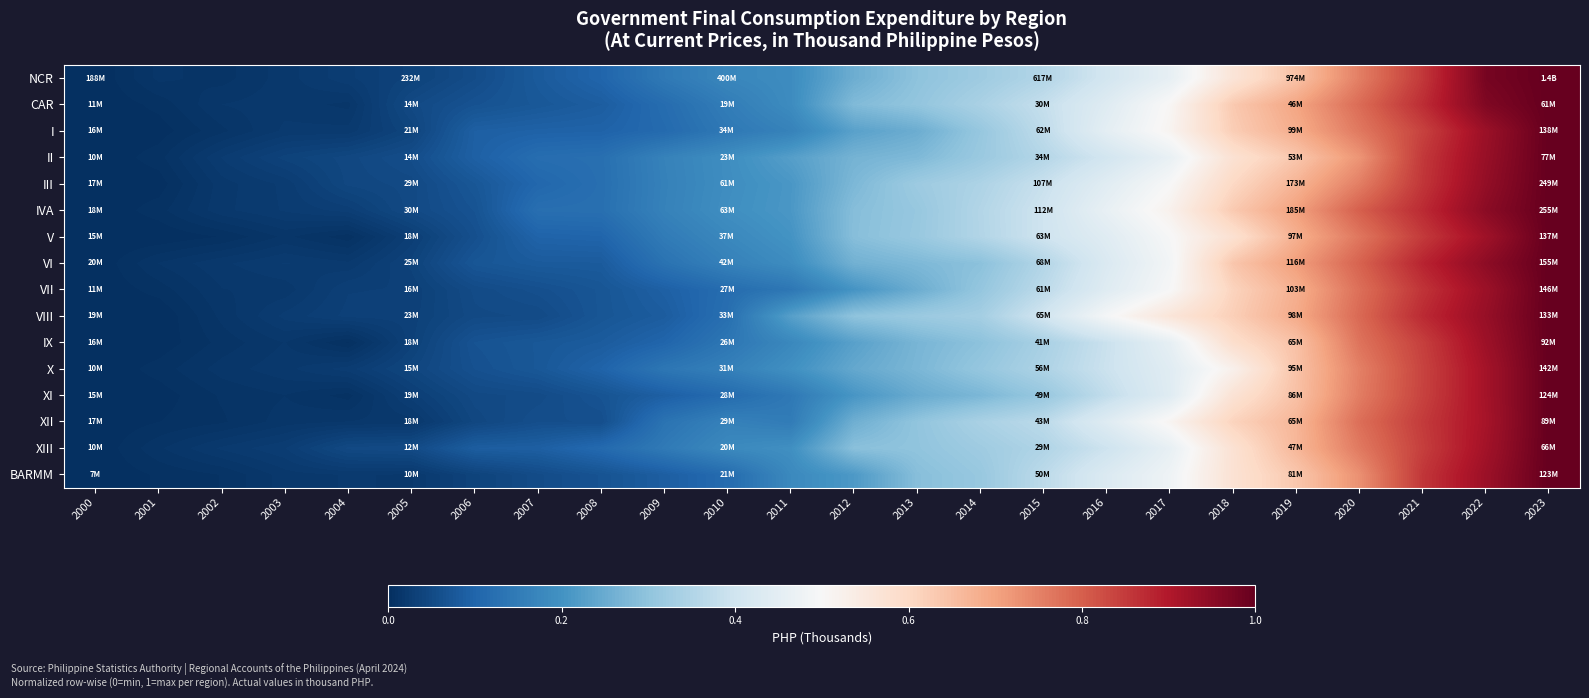

Which series has the widest spread of values?

NCR